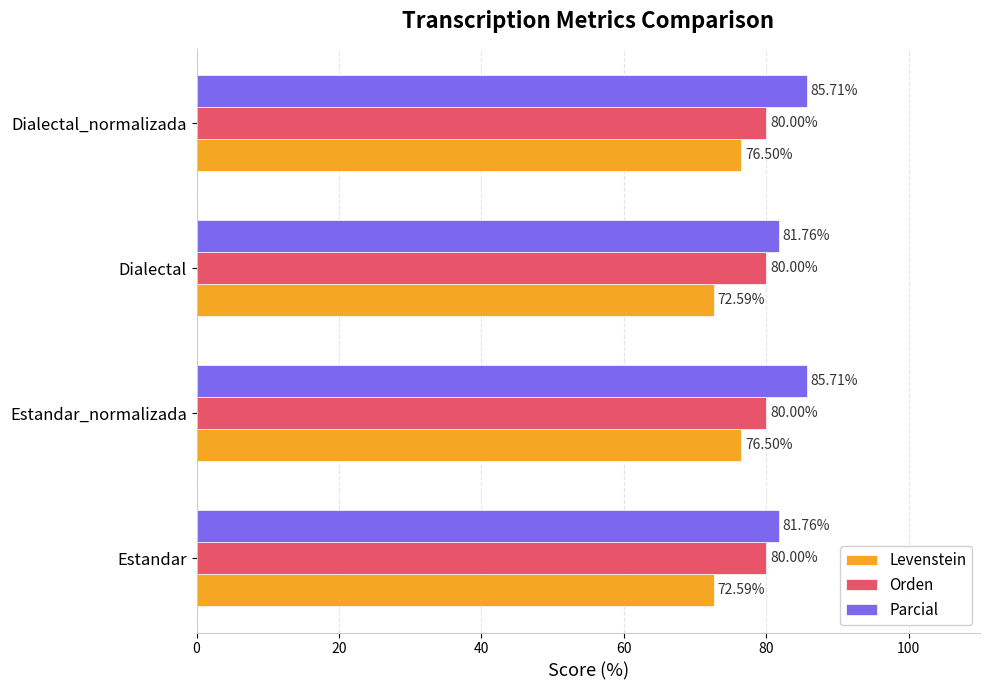

What is the sum of all Levenstein values?

298.2